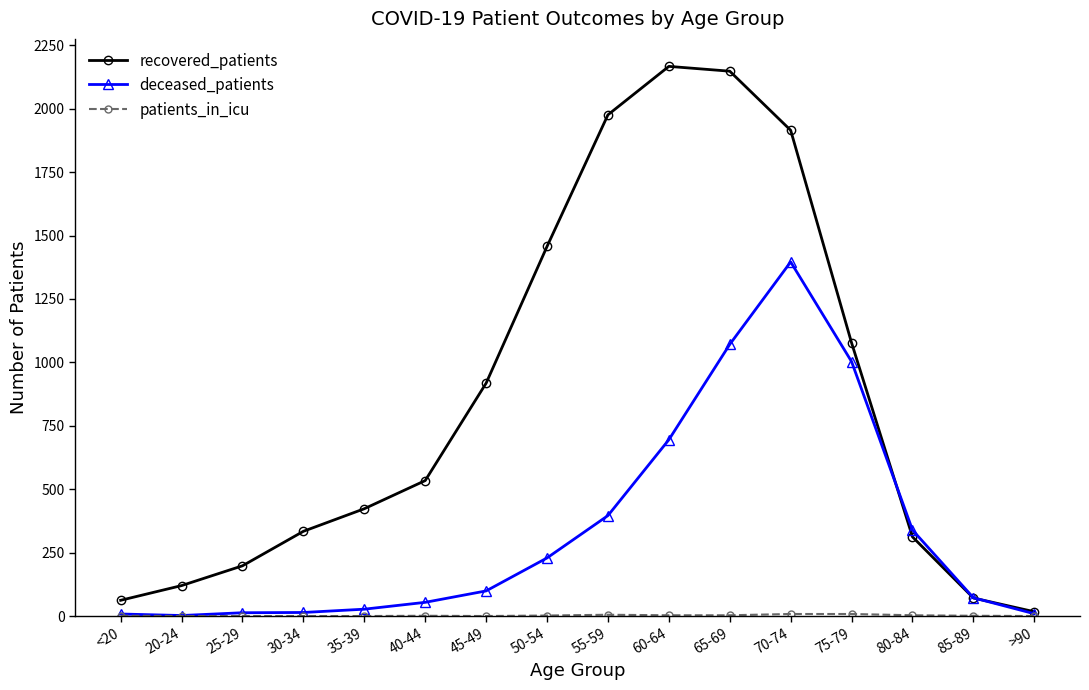

What is the label of the 8th point from the right?

55-59